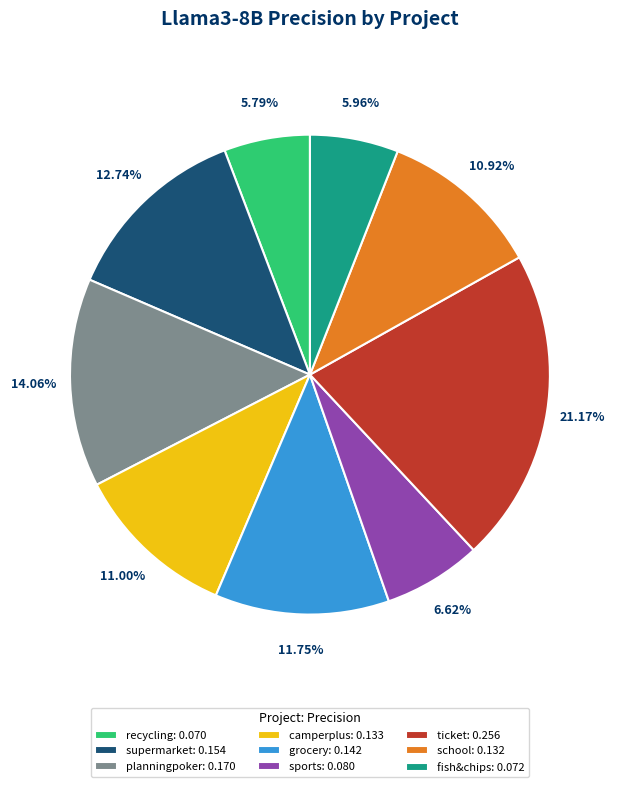

To the nearest percent, what is the average slice percentage?

11%